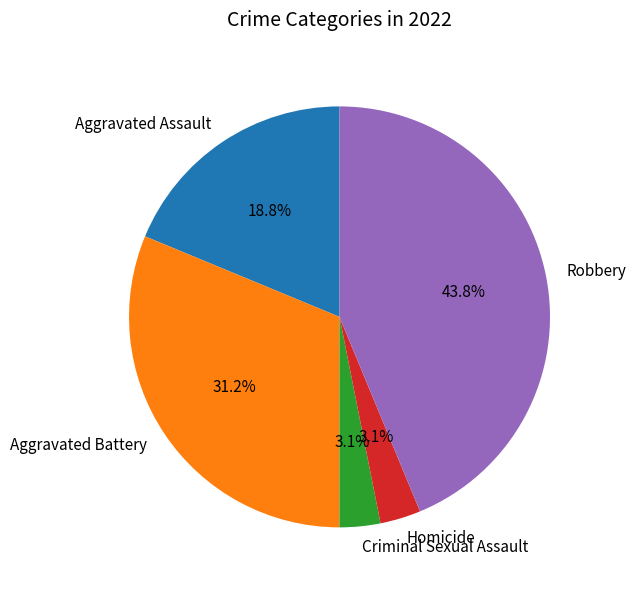

To the nearest percent, what is the average slice percentage?

20%